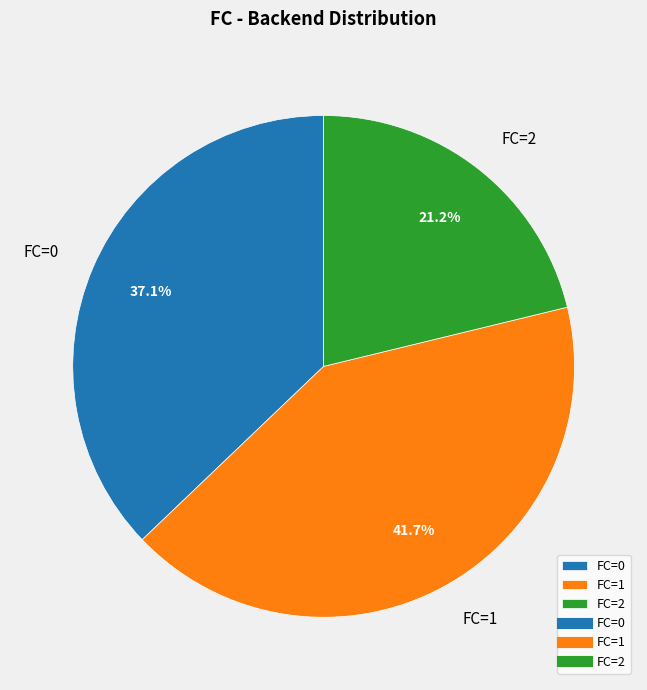

Rank the categories by value from lowest to highest.

FC=2, FC=0, FC=1